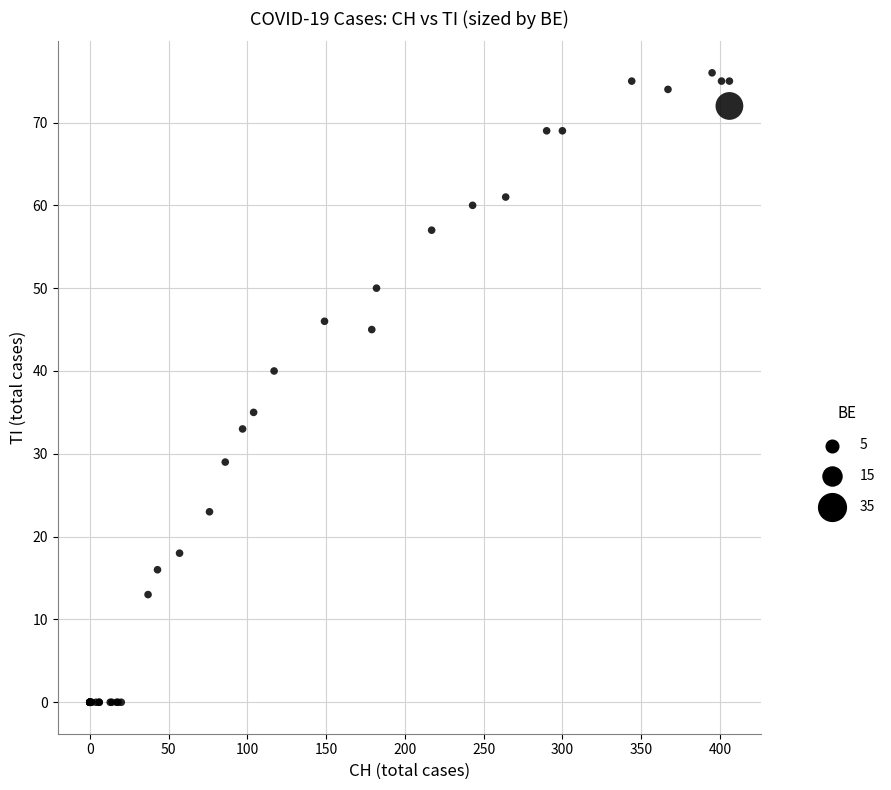

What Y value in the scatter plot is closest to 38?

40